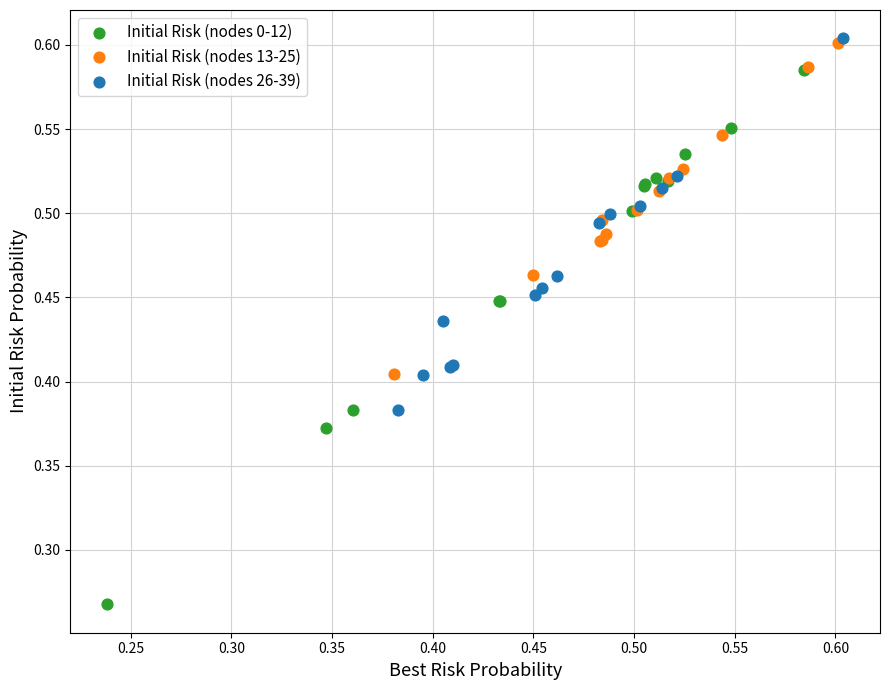

Which series contains the lowest Y value?

Initial Risk (nodes 0-12)